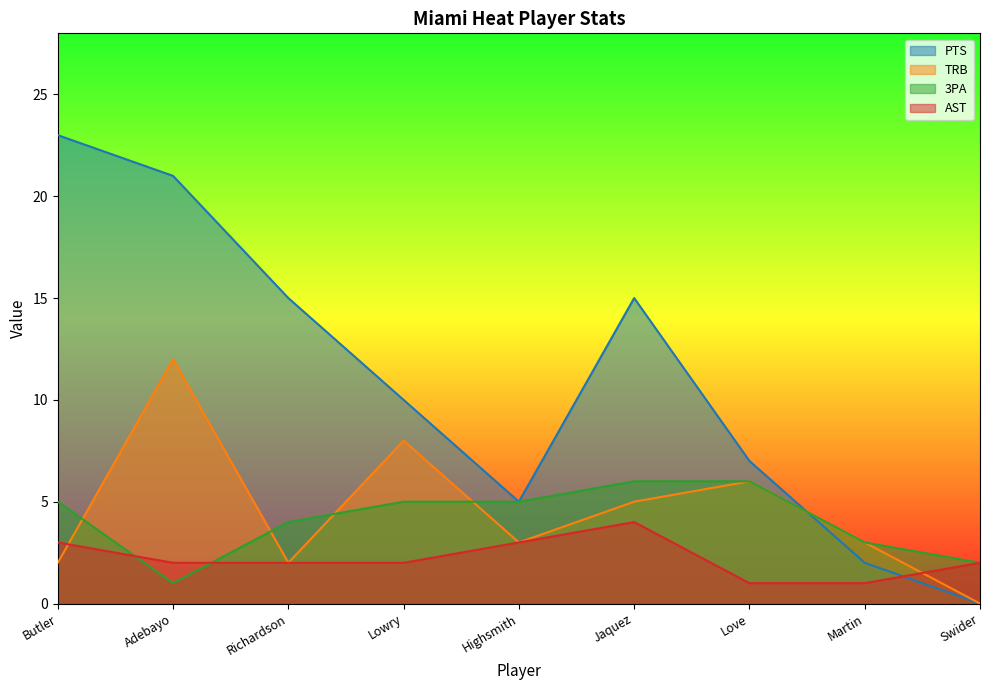

What is the average value of the 3PA series?

4